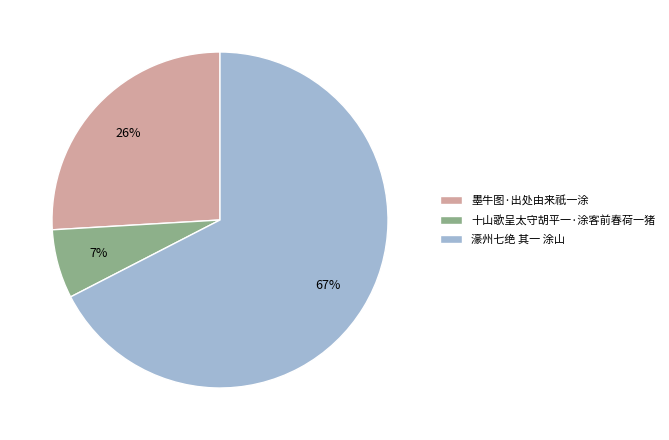

How many slices are in this pie chart?

3